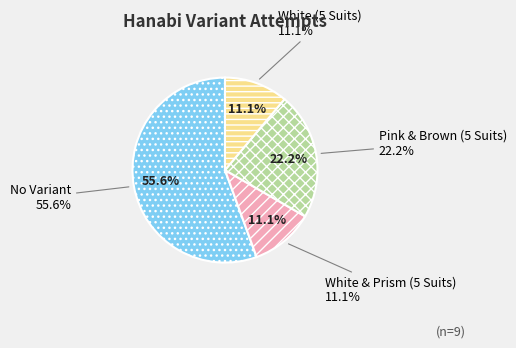

What is the majority slice?

No Variant